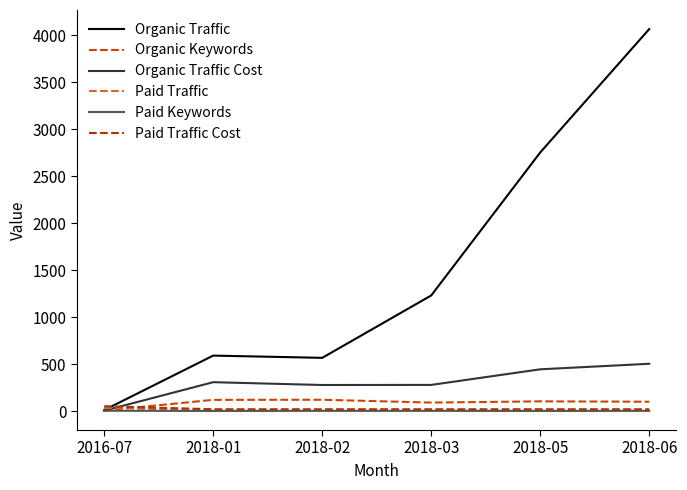

At which label is Organic Traffic closest to 2037?

2018-05